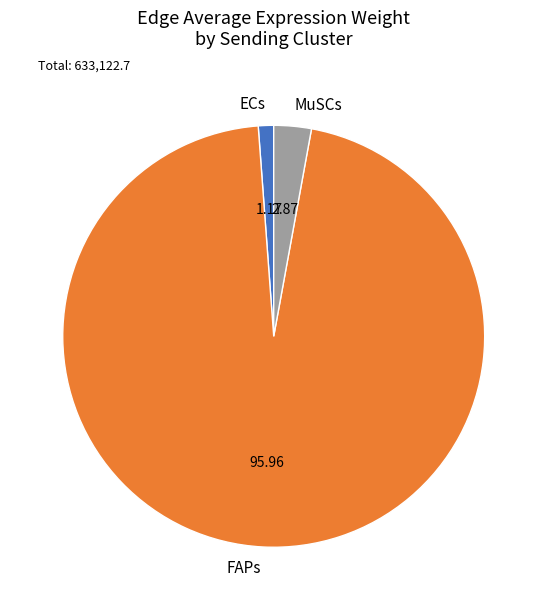

Does ECs represent more than half of the total?

No